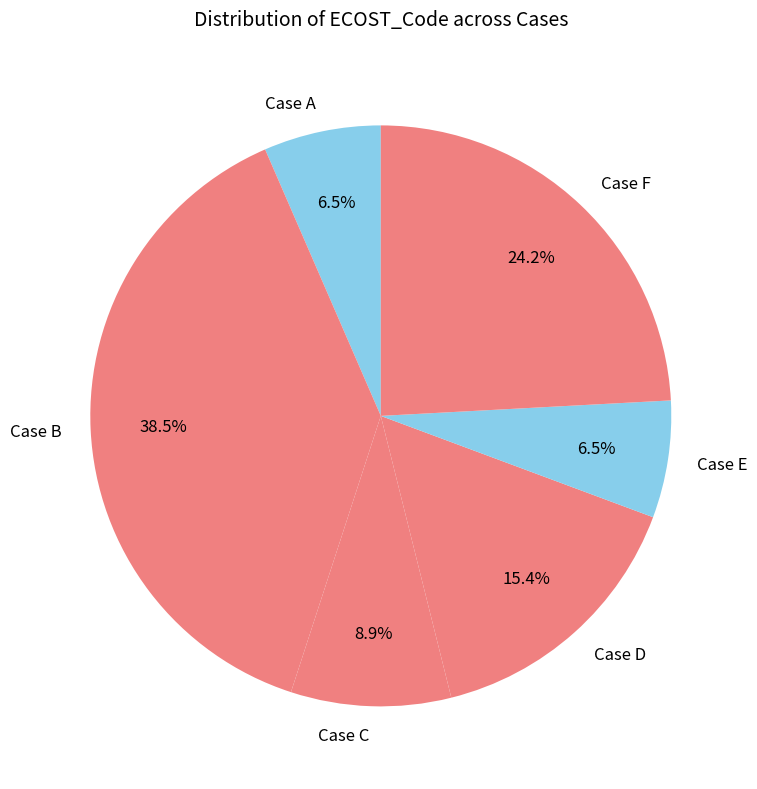

How many segments does this pie chart have?

6